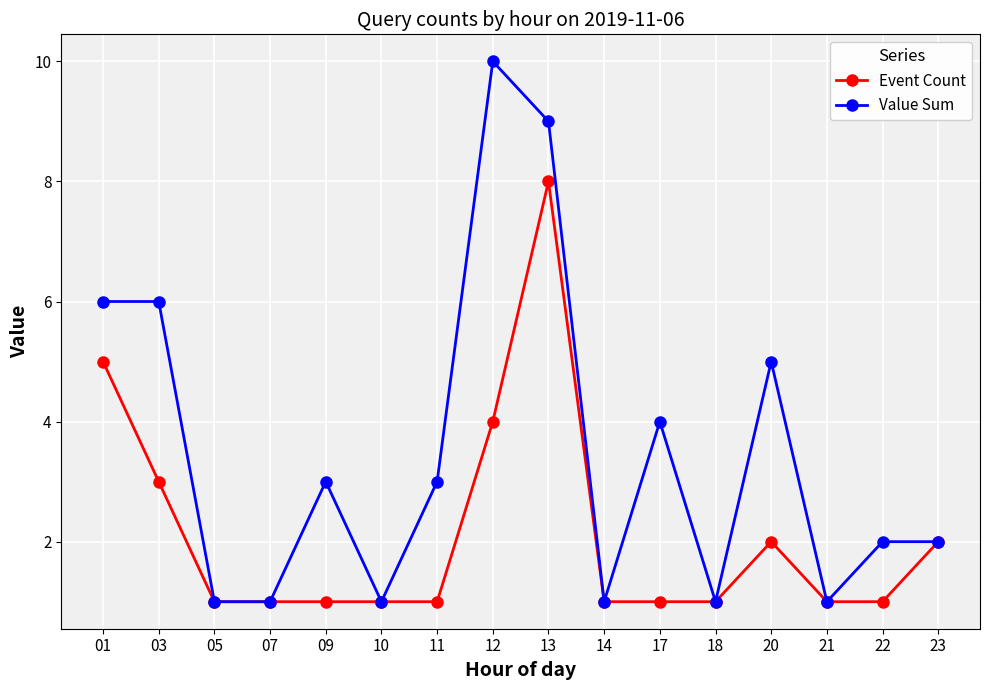

List the series in order of their peak value, highest first.

Value Sum, Event Count